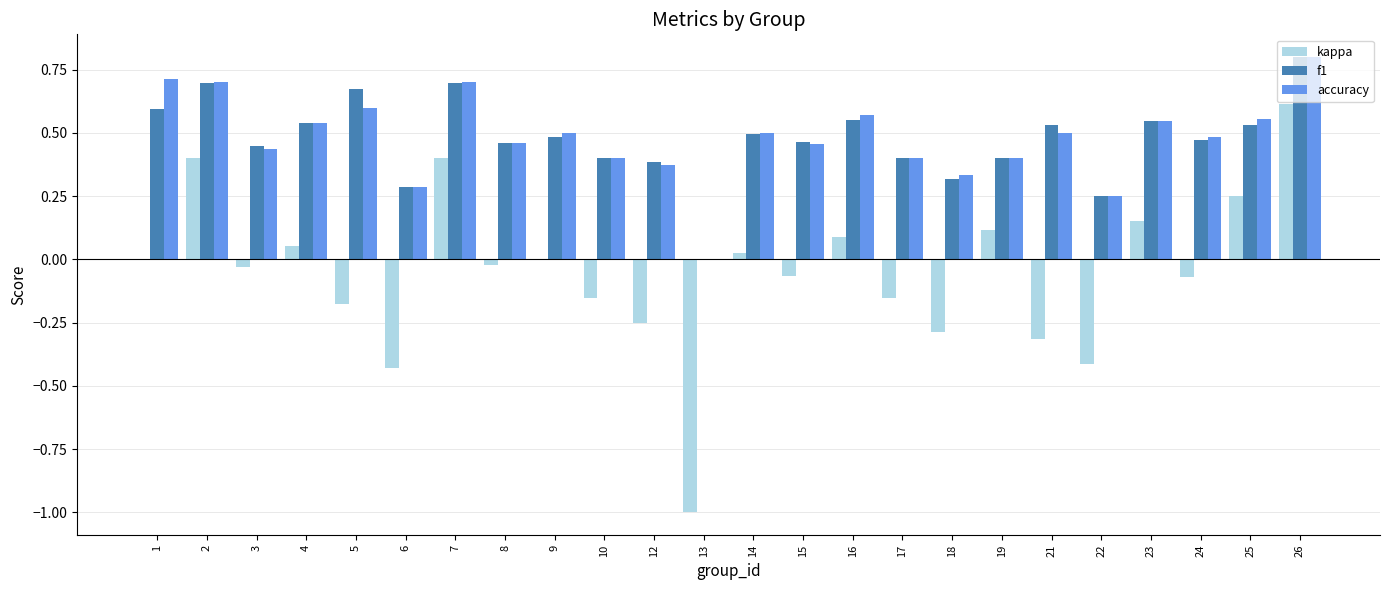

Which series changed the most between 13 and 23?

kappa